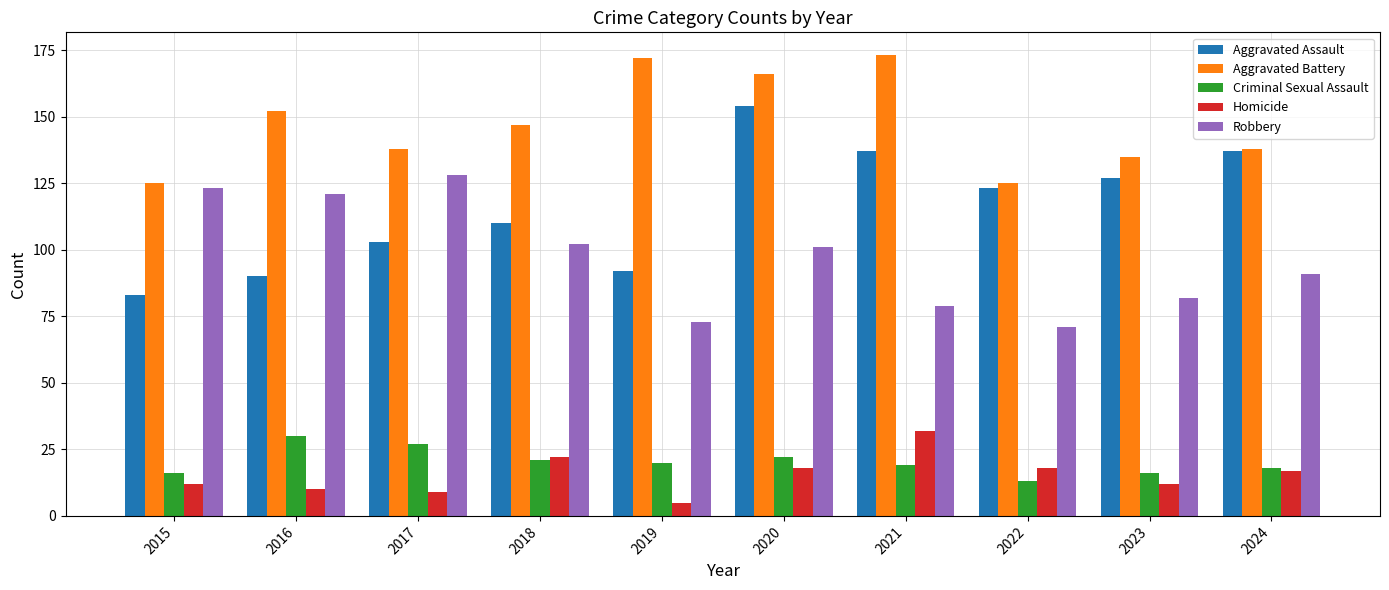

What is the difference between the highest and lowest values at 2022?

112